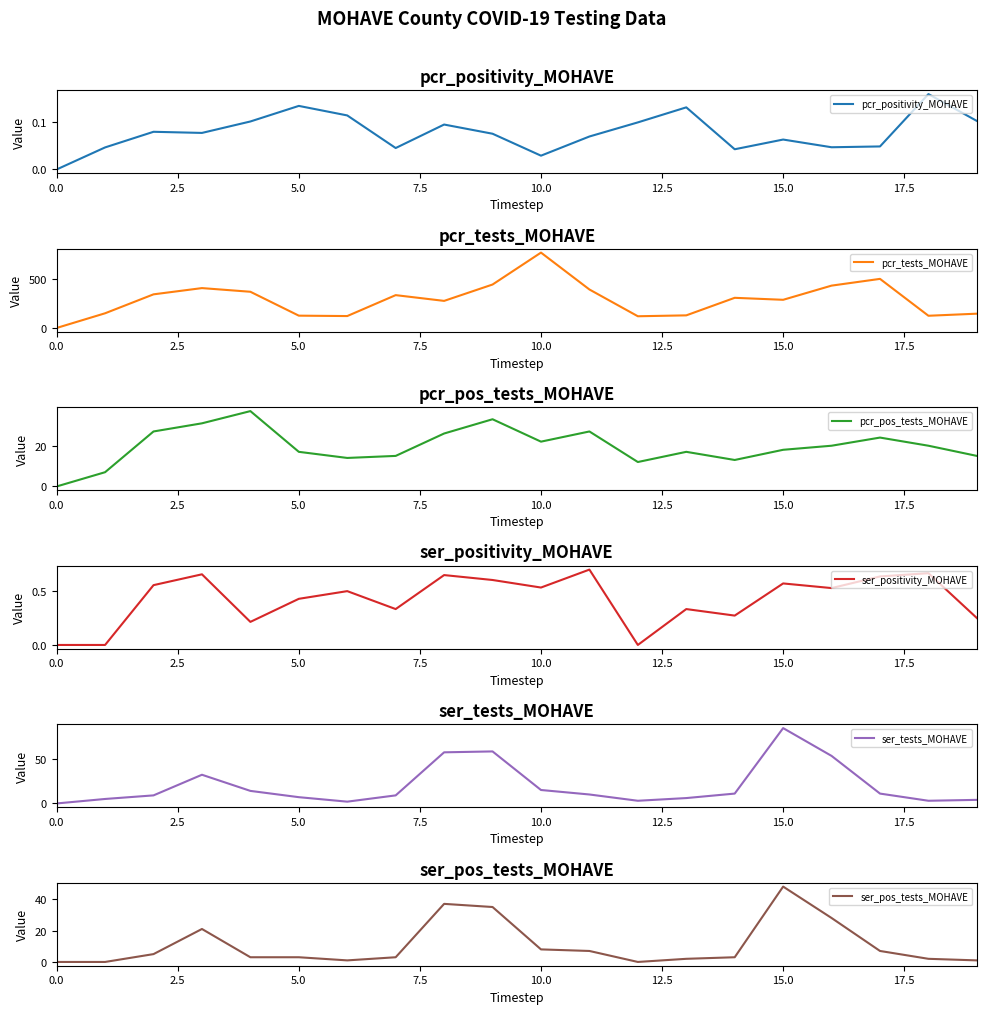

Count the ser_positivity_MOHAVE values in the range 0 to 1.

20